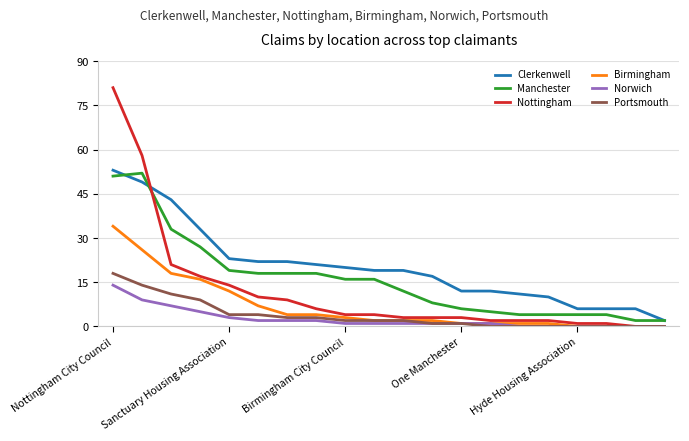

True or false: Clerkenwell and Birmingham cross at least once.

False